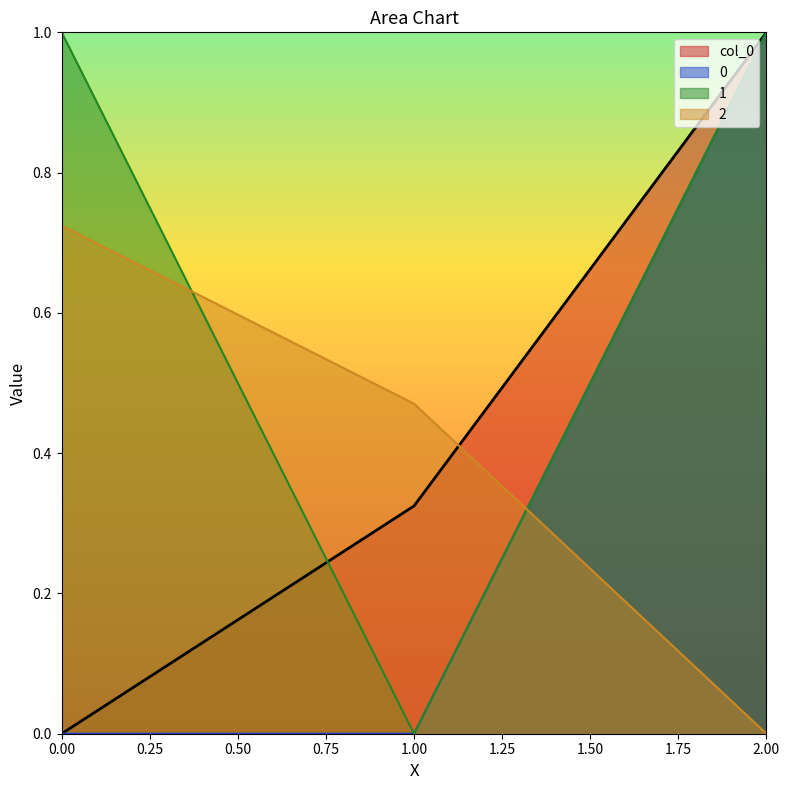

What is the difference between the 1 values at 1.00 and 0.00?

1.0